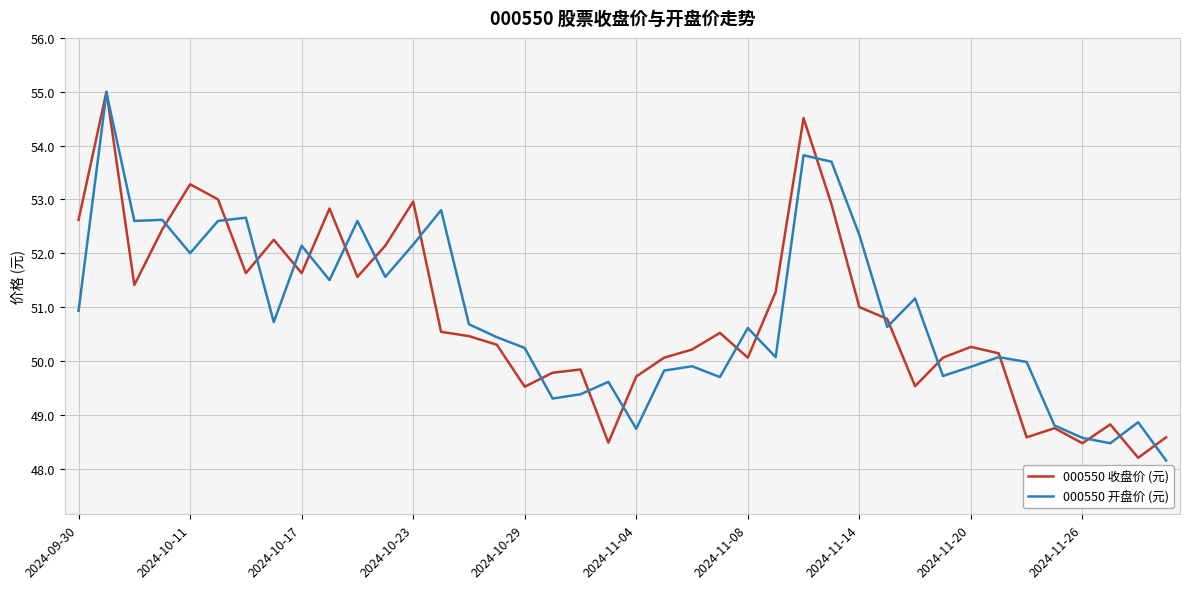

What is the maximum value for 000550 开盘价 (元)?

55.0